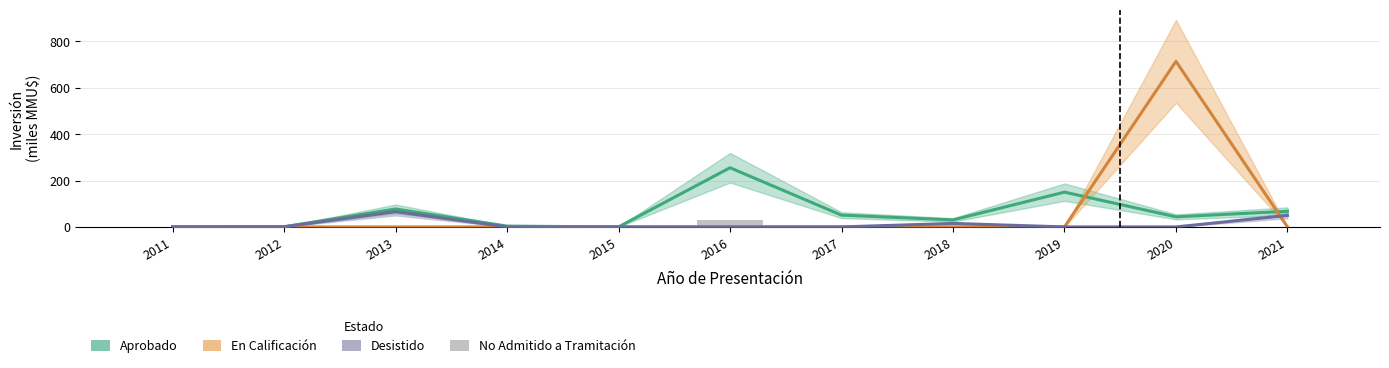

The value of En Calificación at 2017 is 0.0. True or false?

True